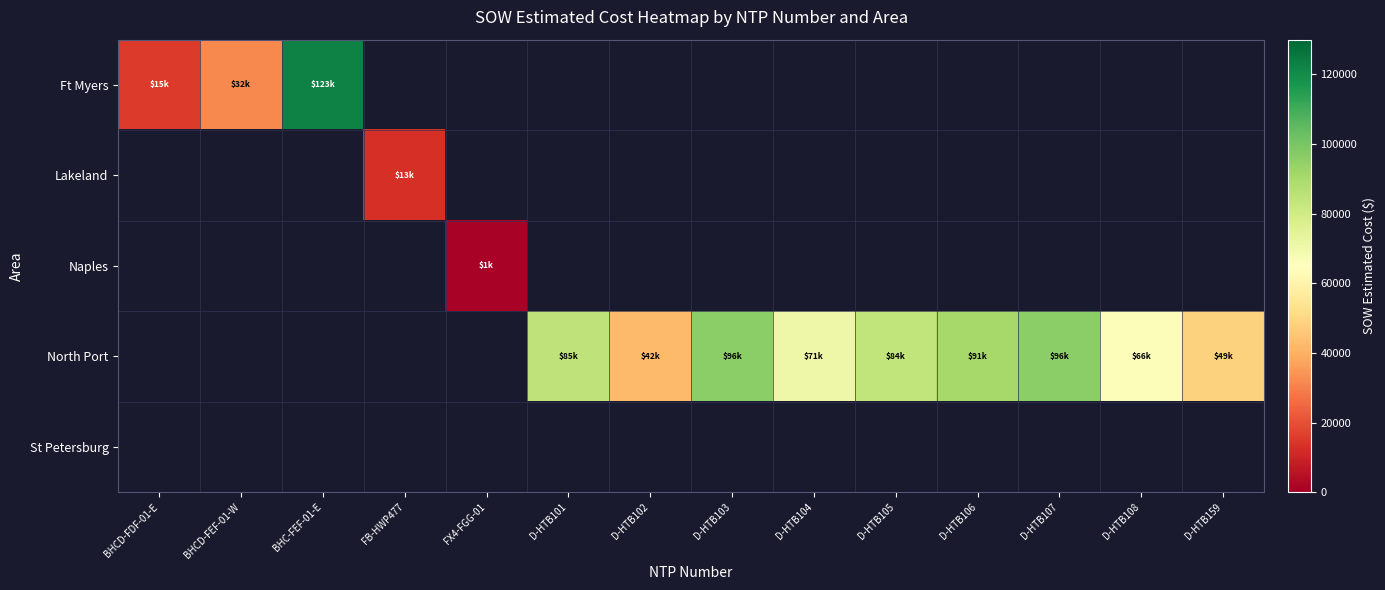

How many values in Ft Myers are above zero?

3